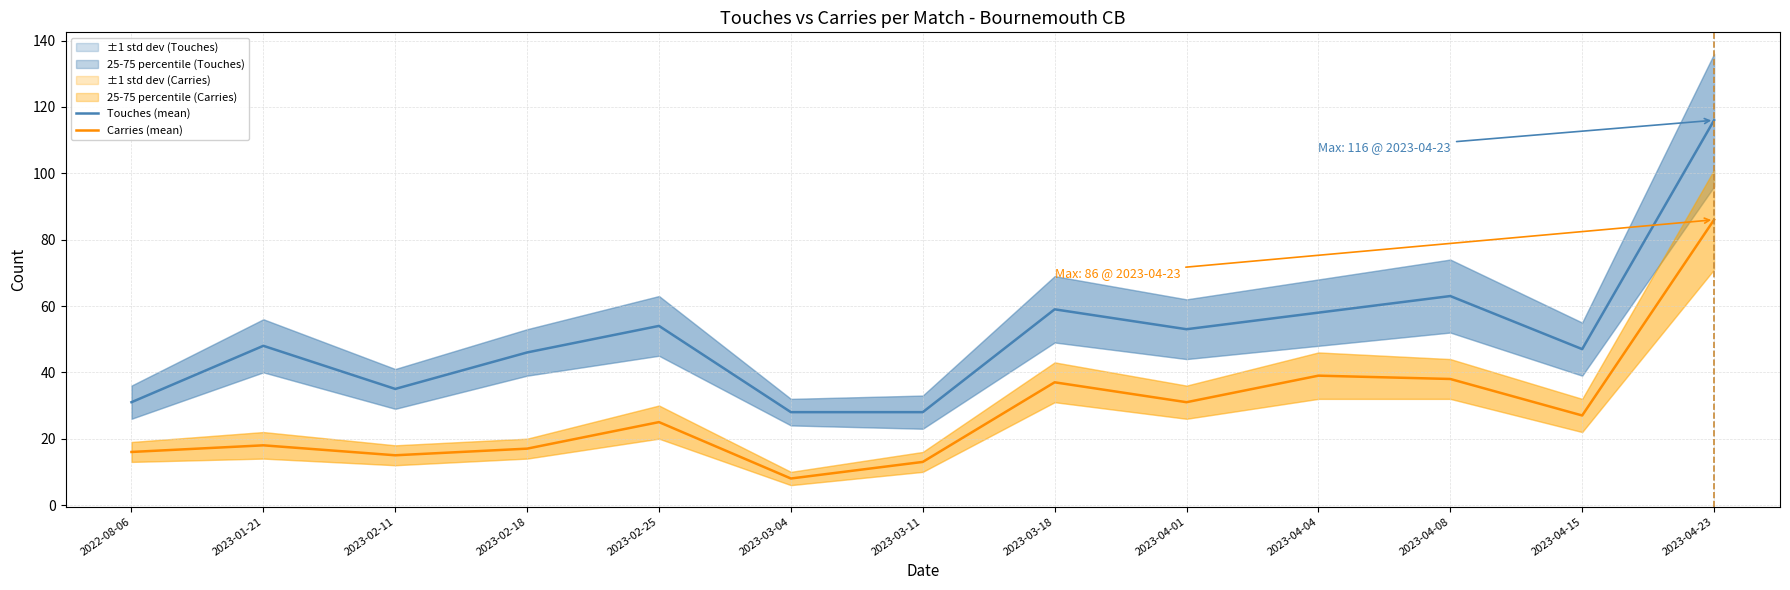

Rank the categories by Carries (mean) value from lowest to highest.

2023-03-04, 2023-03-11, 2023-02-11, 2022-08-06, 2023-02-18, 2023-01-21, 2023-02-25, 2023-04-15, 2023-04-01, 2023-03-18, 2023-04-08, 2023-04-04, 2023-04-23